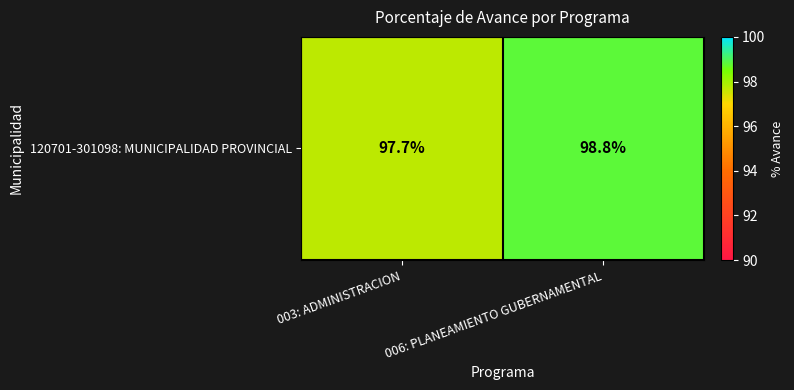

Is it true that the value at 003: ADMINISTRACION is 97.7?

True